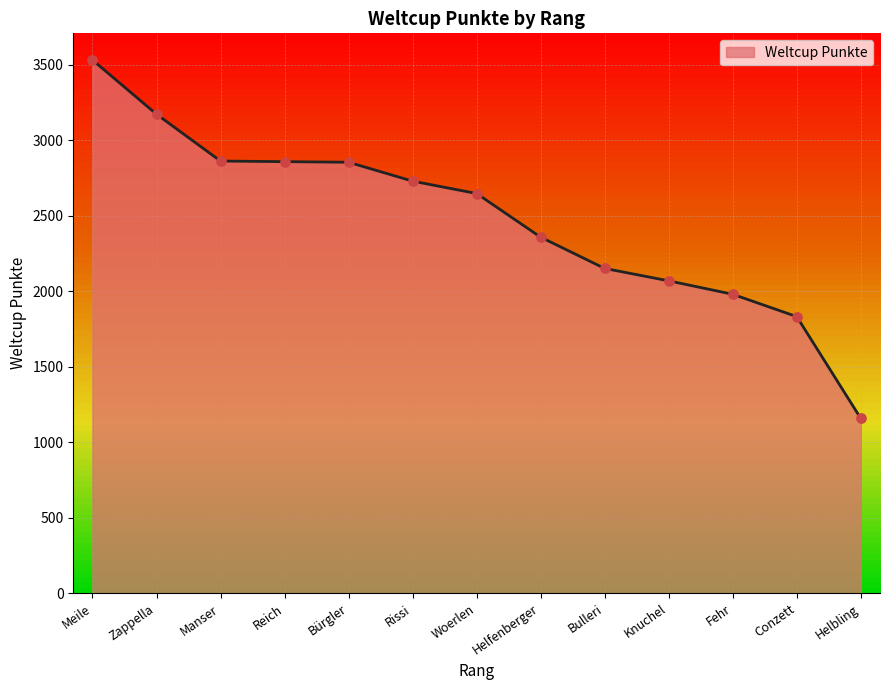

What is the change in value from Bürgler to Woerlen?

-207